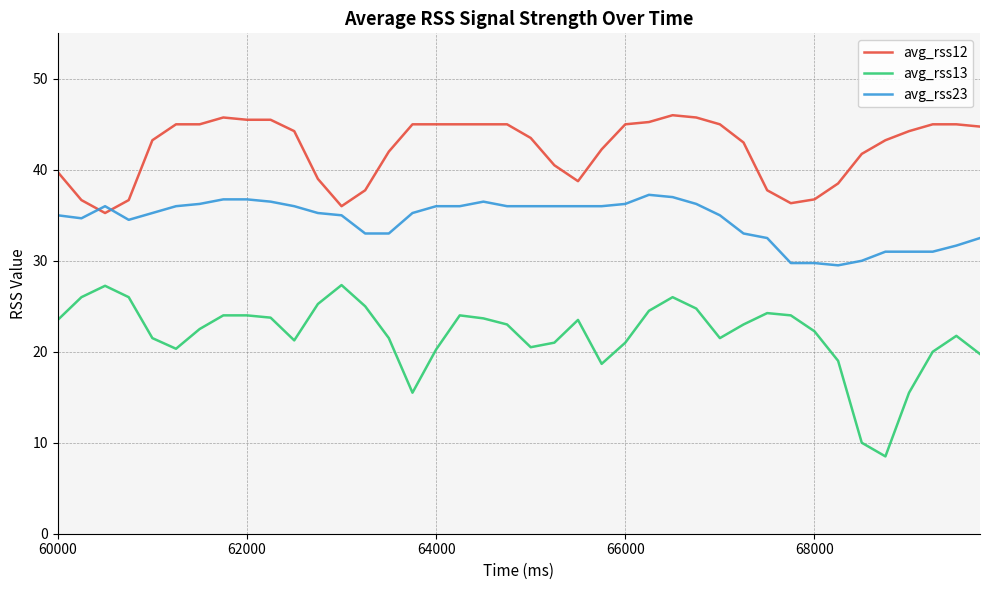

Which series has the largest total across all categories?

avg_rss12